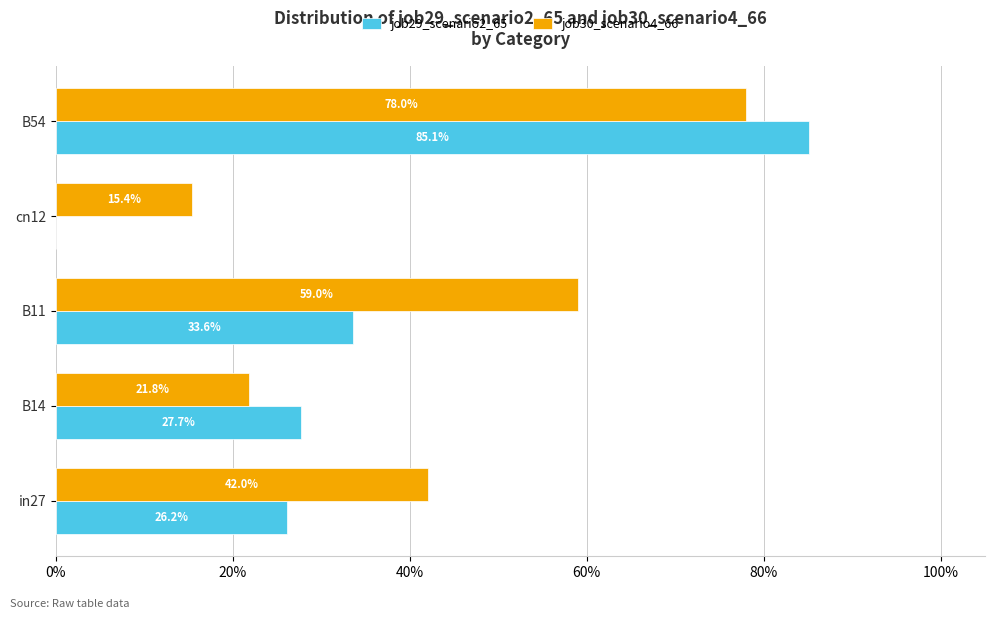

What are all the series names shown in the legend?

job29_scenario2_65, job30_scenario4_66